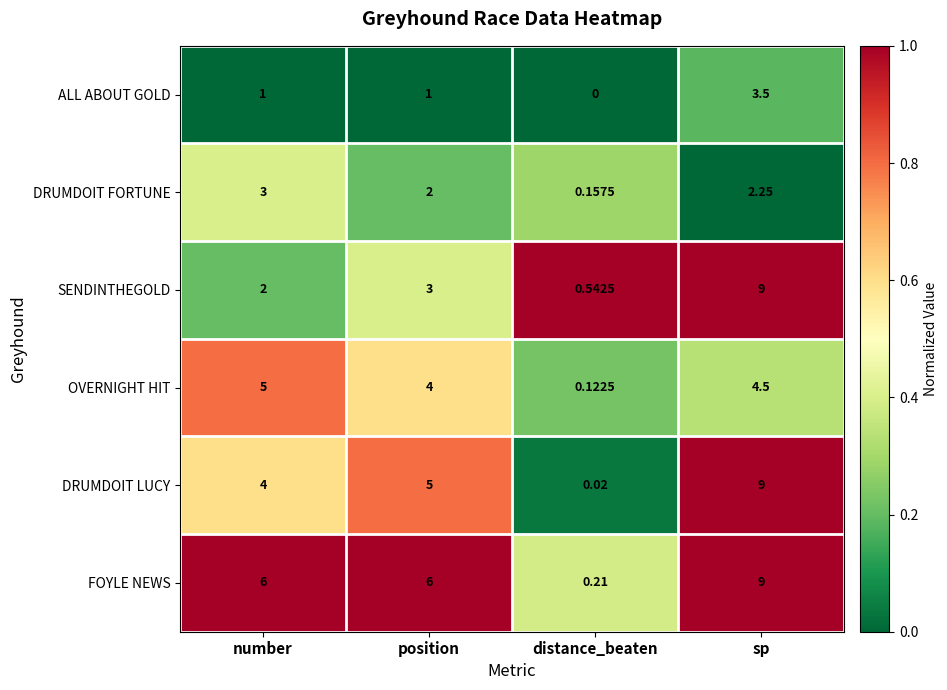

Which series has the largest total across all categories?

FOYLE NEWS